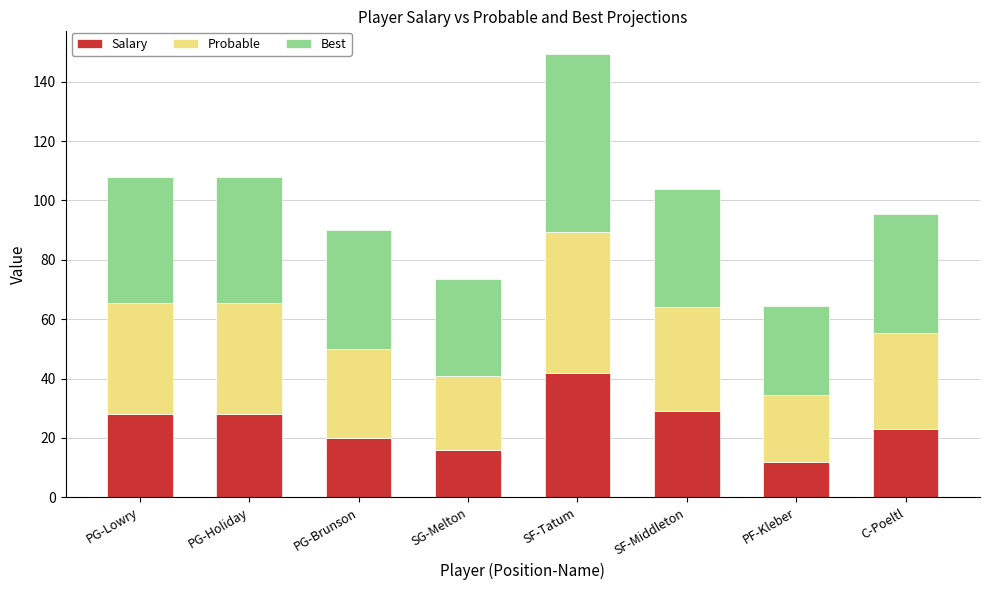

What is the difference between the maximum and minimum values in the Salary series?

30.0